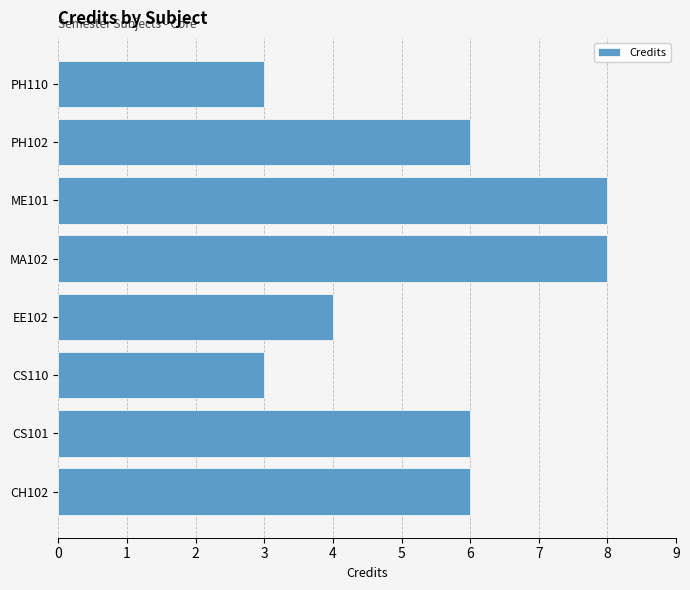

What is the sum of all values?

44